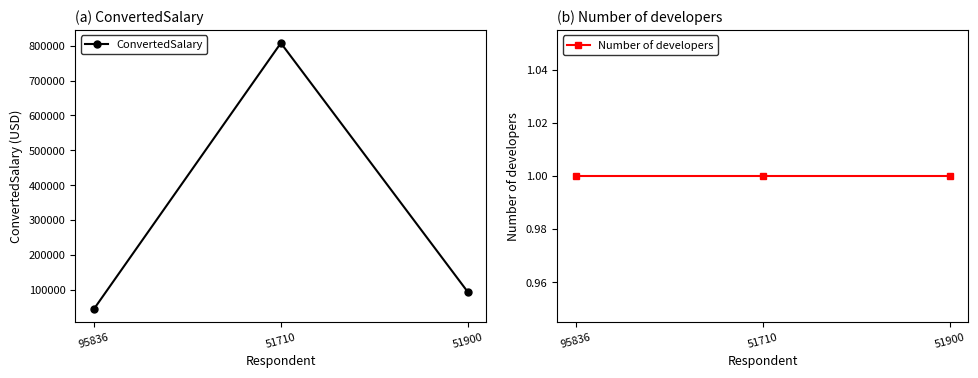

Between 95836 and 51900, which is larger?

51900